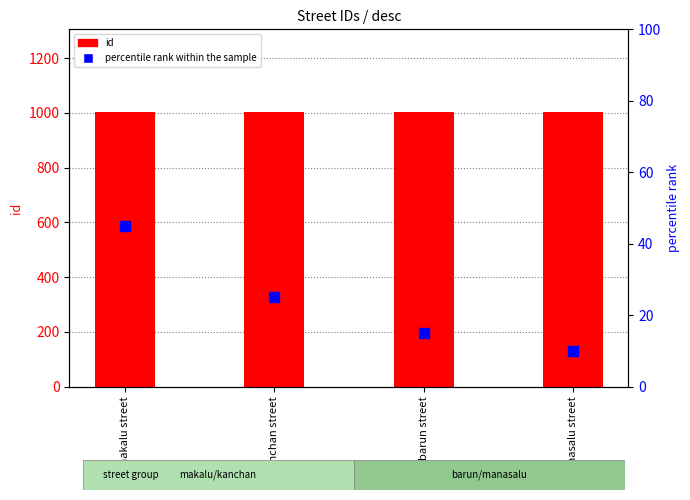

Which series changed the most between barun street and manasalu street?

percentile rank within the sample